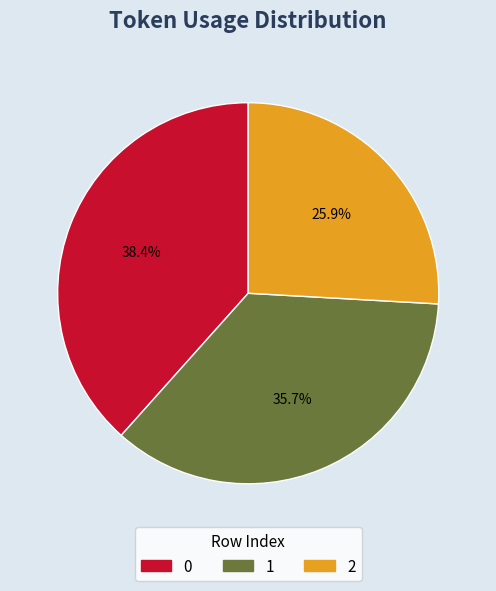

Rank the categories by value from lowest to highest.

2, 1, 0